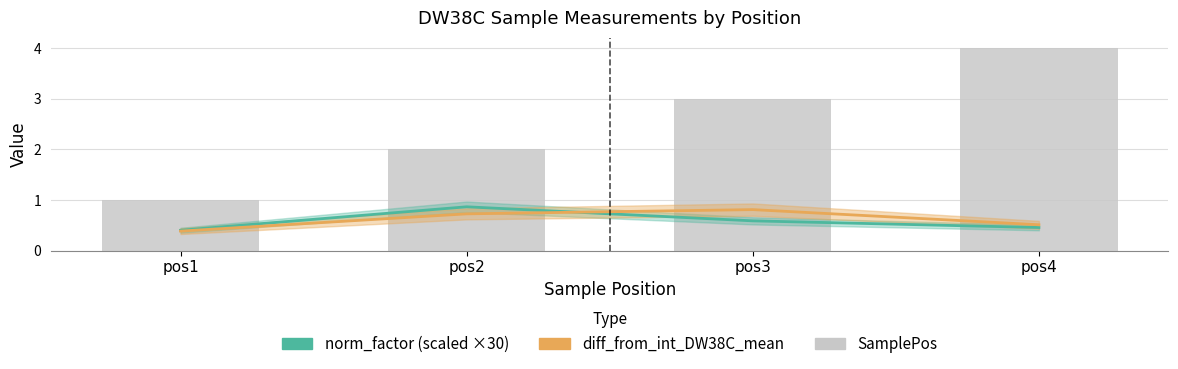

The value of SamplePos at pos4 is 1.0. True or false?

False